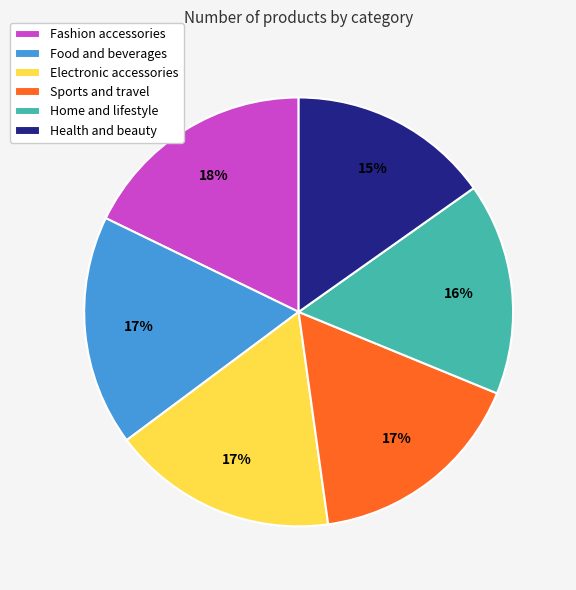

How many slices are in this pie chart?

6